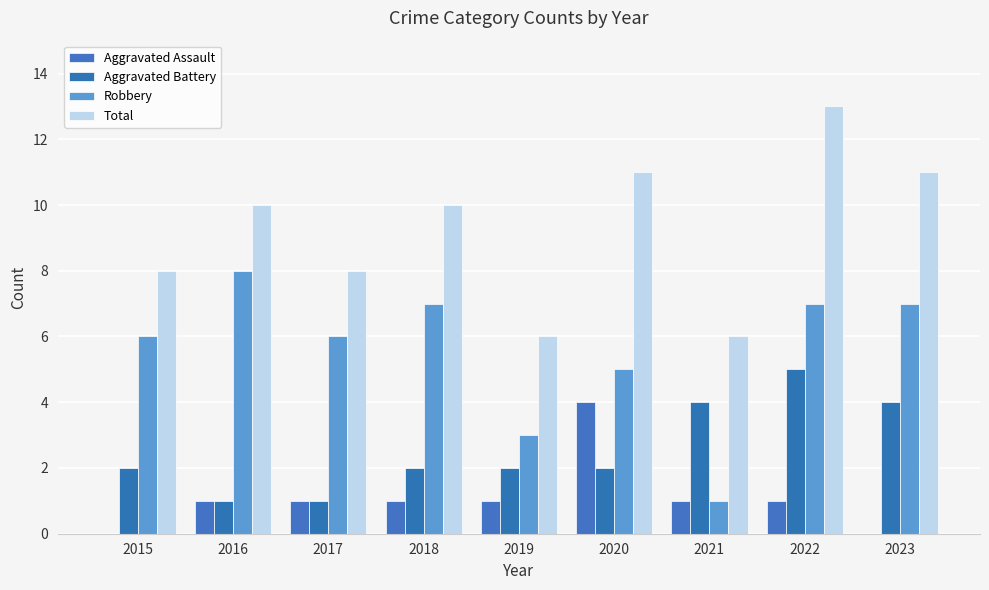

How many groups of bars are there?

9